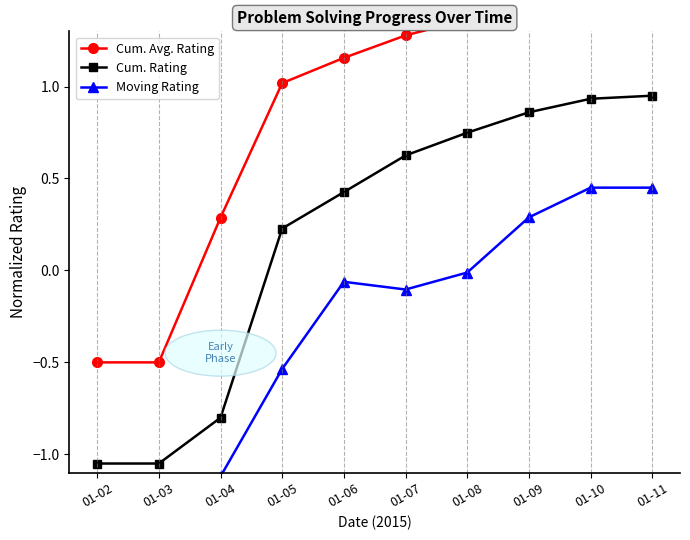

At which category does Moving Rating reach its first local peak?

01-06